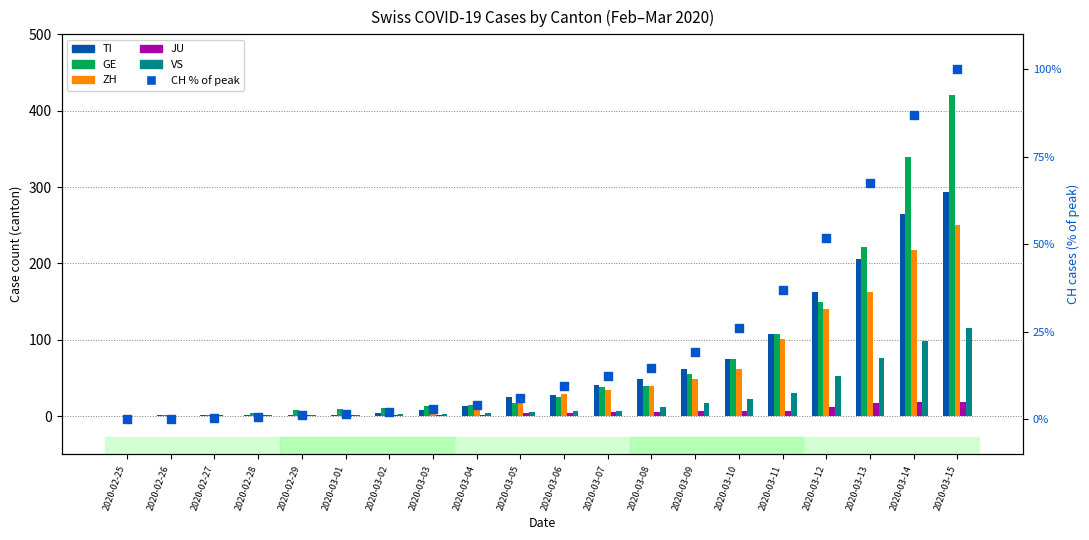

At which category is the sum across all series the highest?

2020-03-15